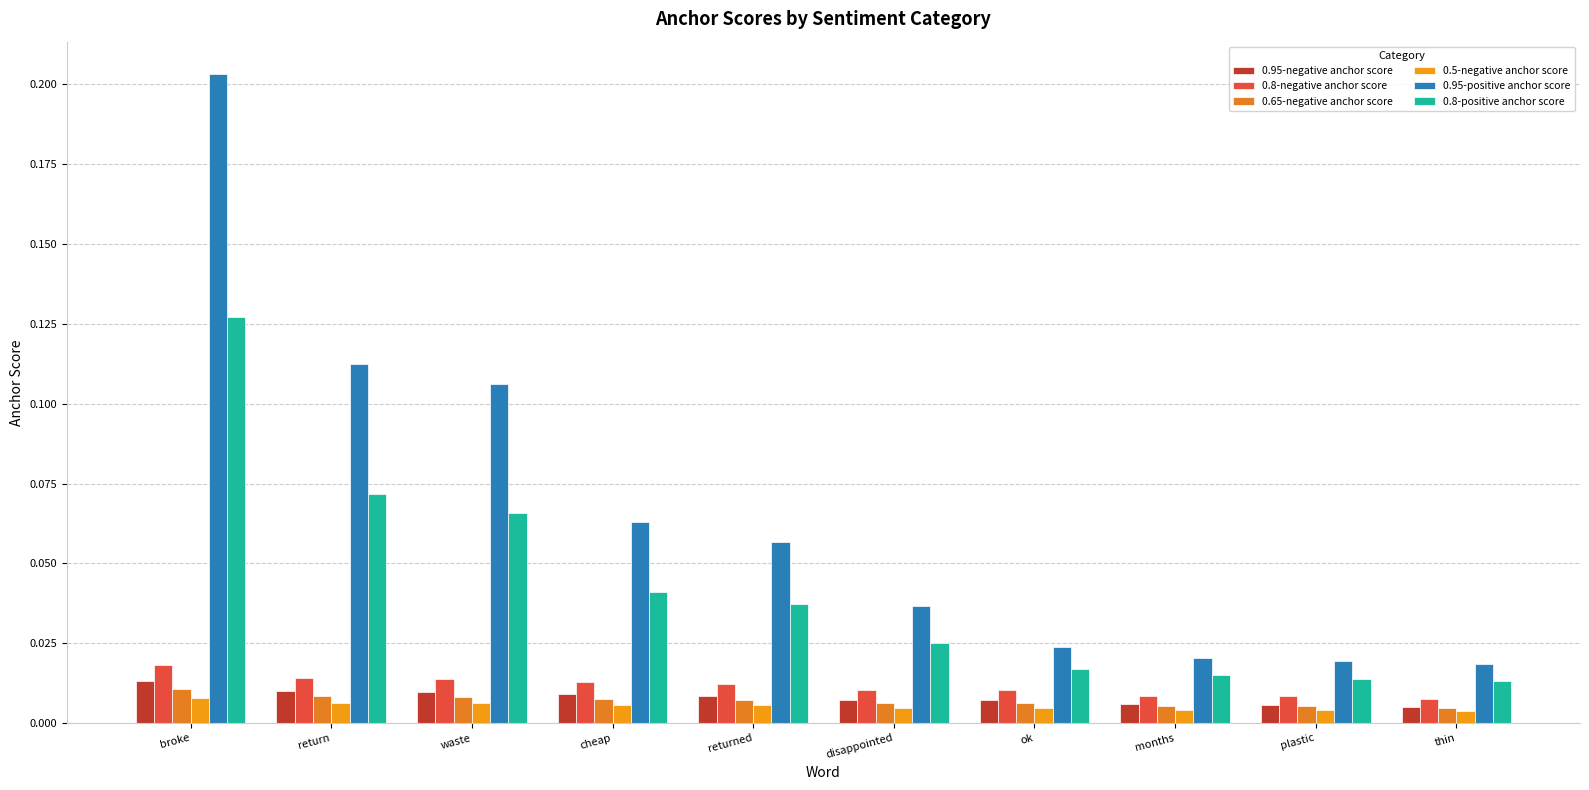

What is the sum of all 0.95-negative anchor score values?

0.1